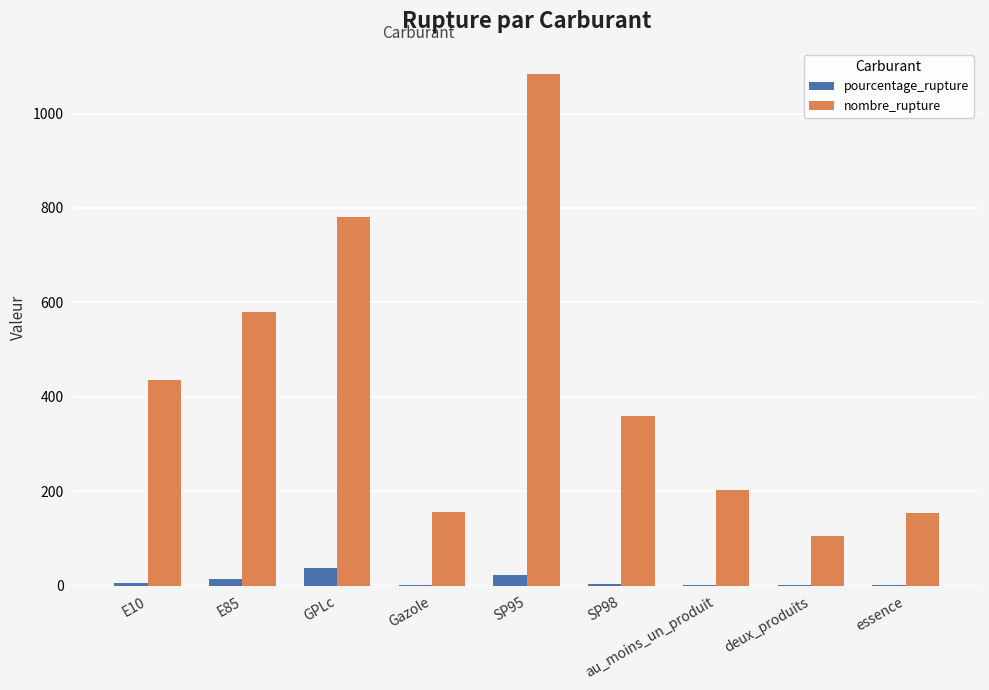

Does the chart contain stacked bars?

No